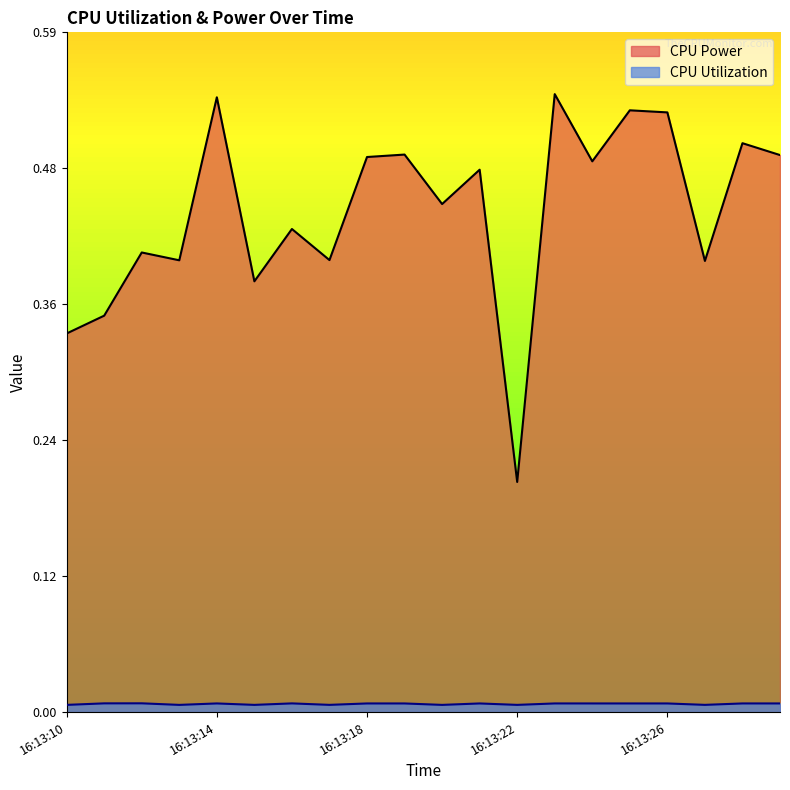

The value of CPU Power at 16:13:20 is 0.4. True or false?

True